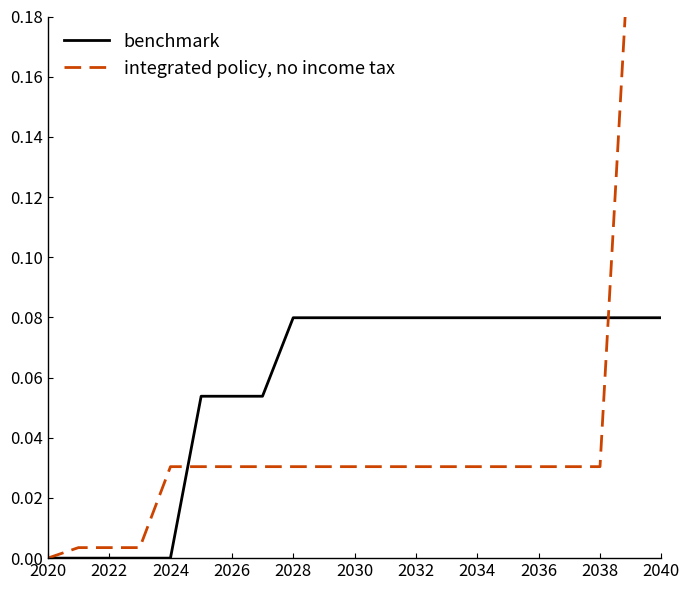

True or false: benchmark has a value of 0.0 at 2028.

False